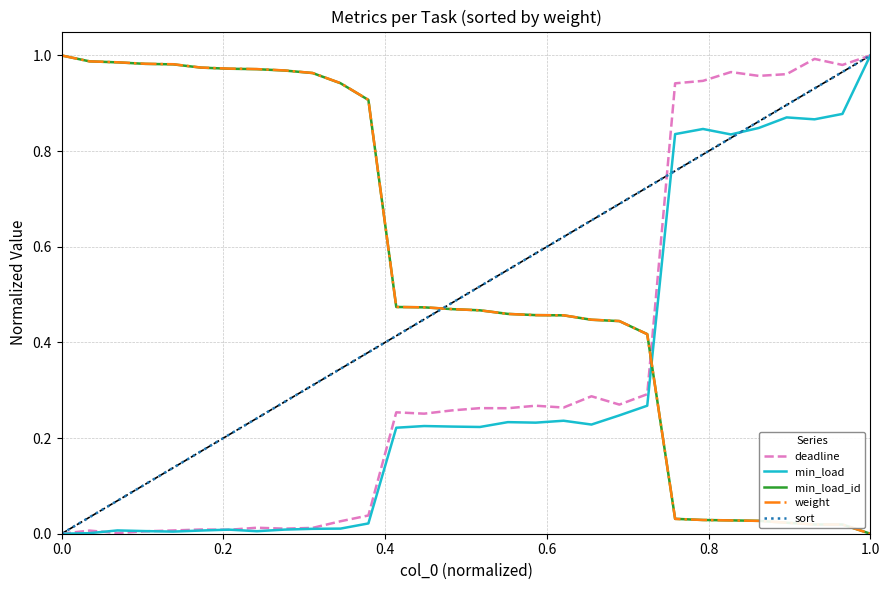

True or false: min_load_id and sort intersect in this chart.

True